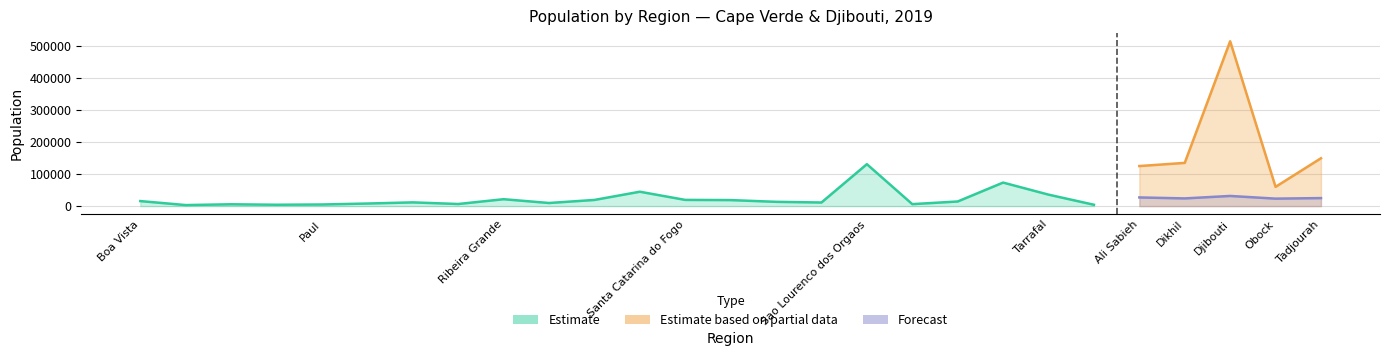

How many data points are less than 13435?

11